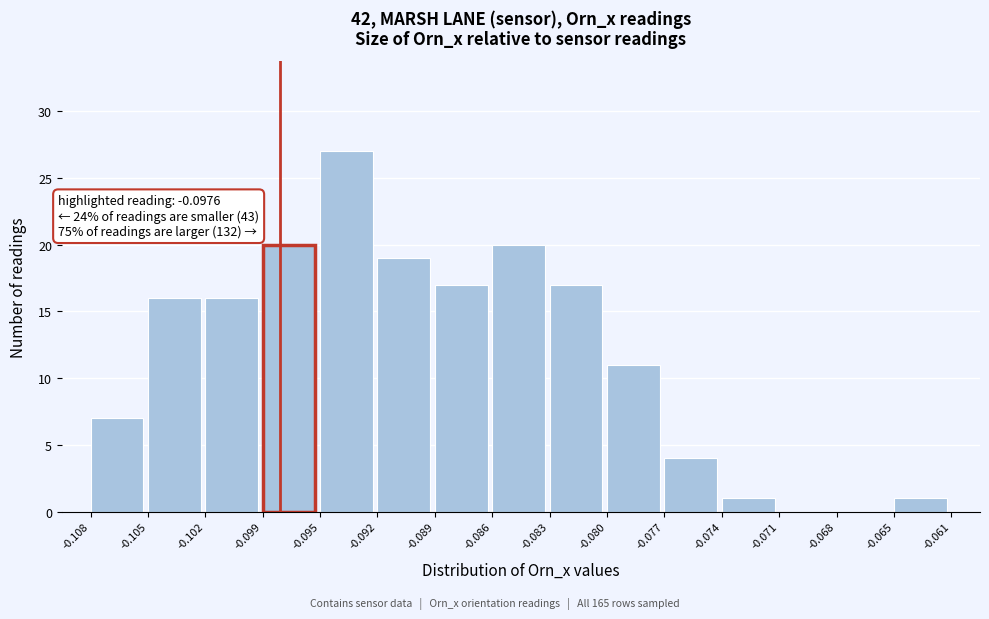

Which range on the x-axis has the tallest bar?

-0.095 to -0.092